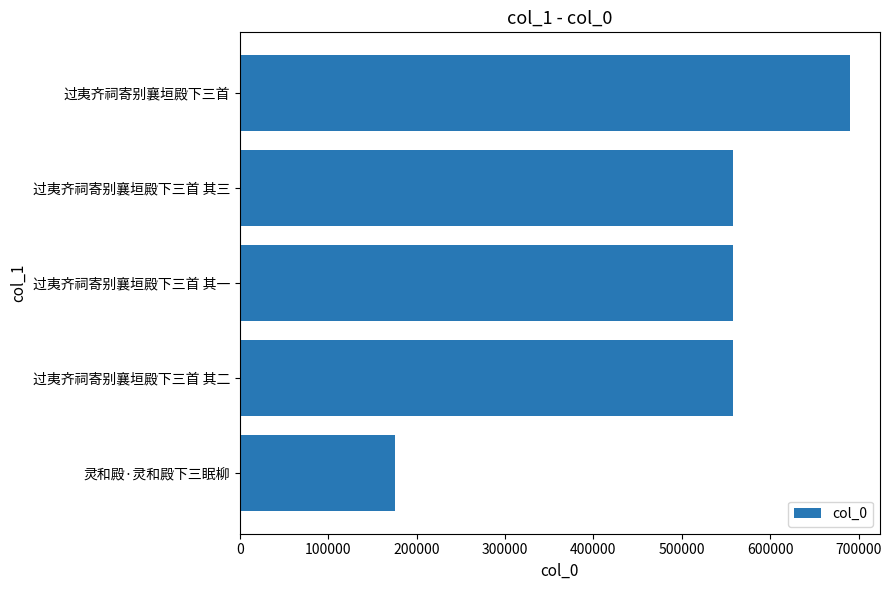

What is the average value?

507607